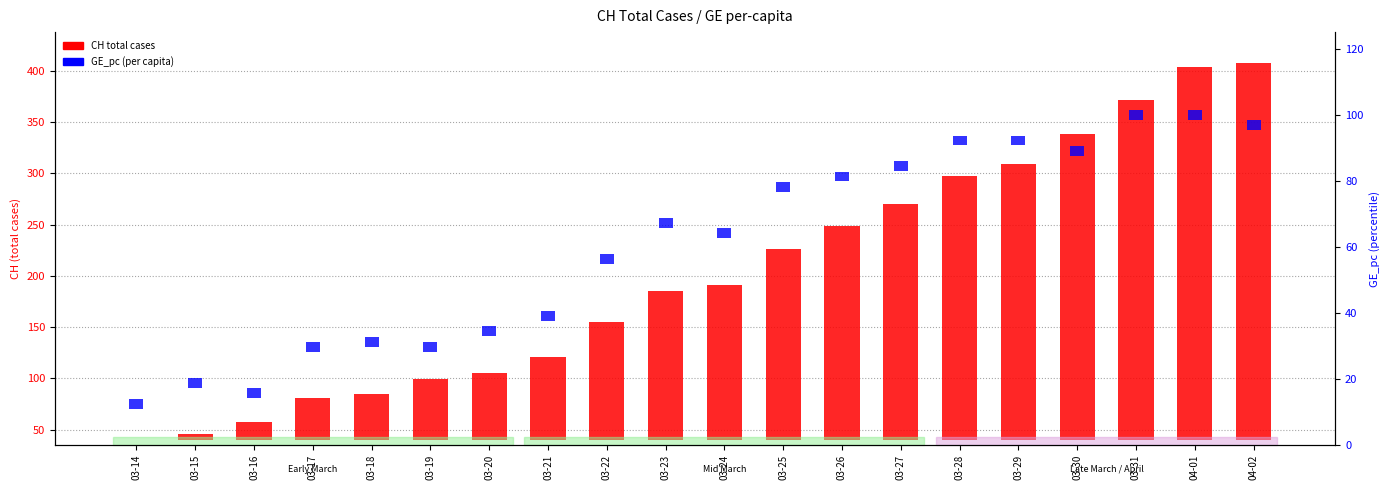

What is the label of the 2nd bar from the right?

04-01